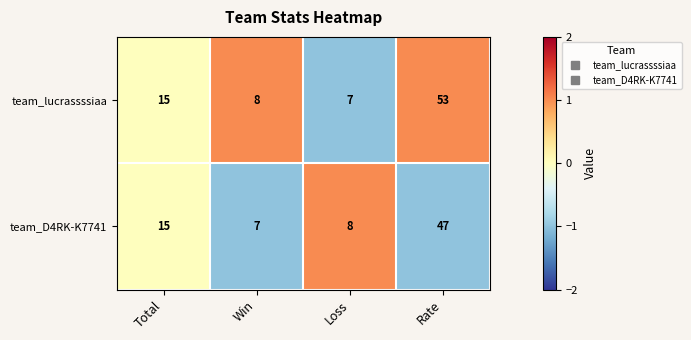

What is the sum of all team_lucrassssiaa values?

83